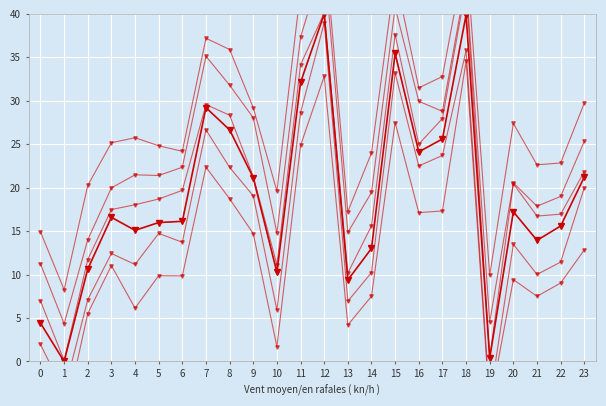

Is it true that Laptime_var1 equals 6.0 at 17?

False